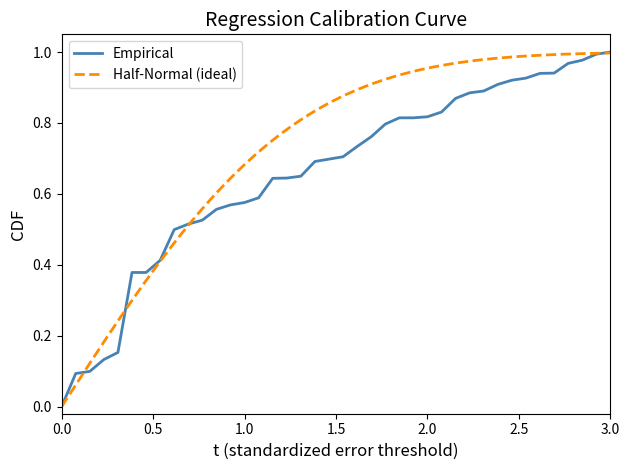

Rank the categories by value from highest to lowest.

40, 39, 38, 37, 36, 35, 34, 33, 32, 31, 30, 29, 28, 27, 25, 26, 24, 23, 22, 21, 20, 19, 18, 17, 16, 15, 14, 13, 12, 11, 10, 9, 8, 6, 7, 5, 4, 3, 2, 1